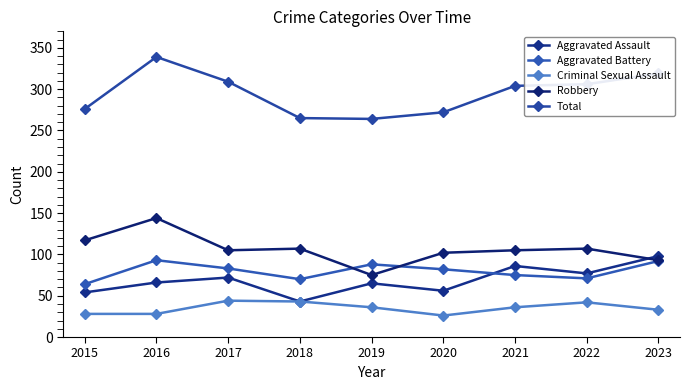

Count the number of categories in the chart.

9